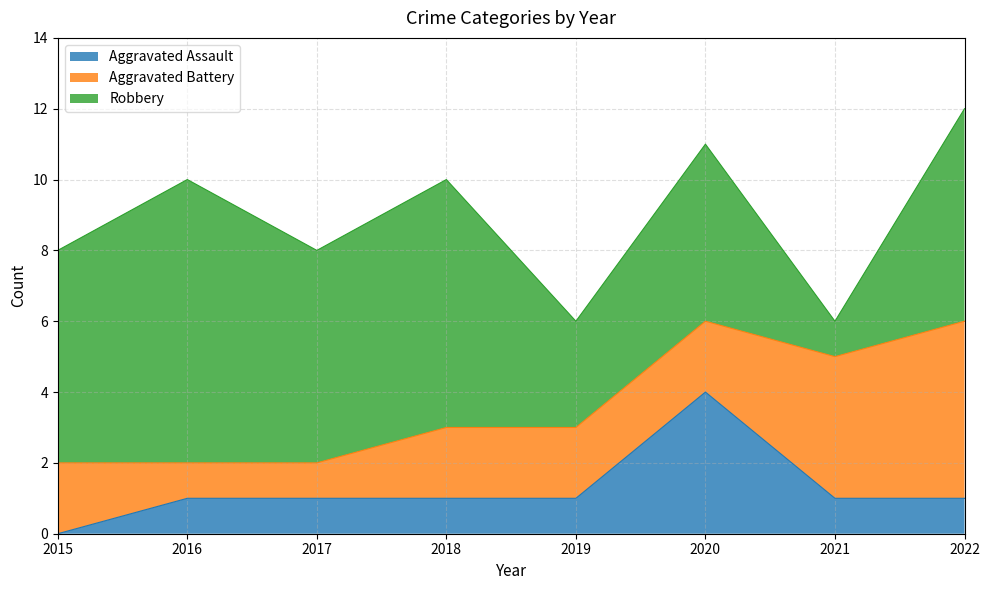

What is the difference between the second highest and minimum values in the Aggravated Assault series?

1